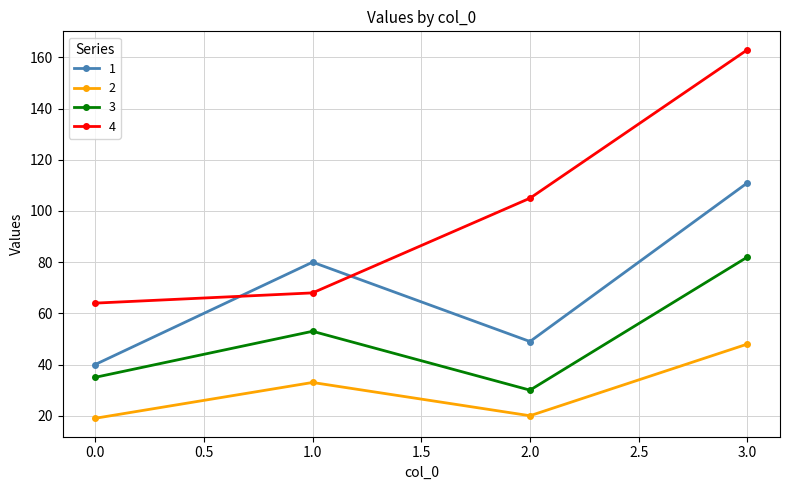

Which series has the largest range (max minus min)?

4